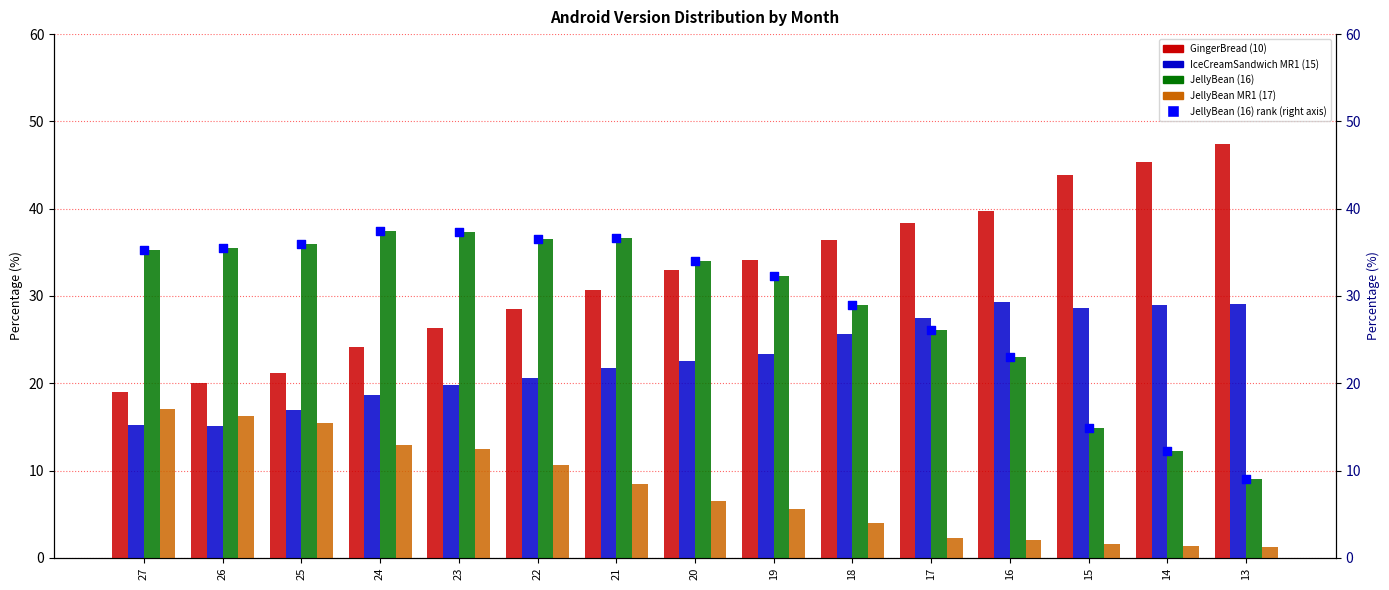

Is the value of JellyBean MR1 (17) at 22 greater than the value of IceCreamSandwich MR1 (15) at 18?

No